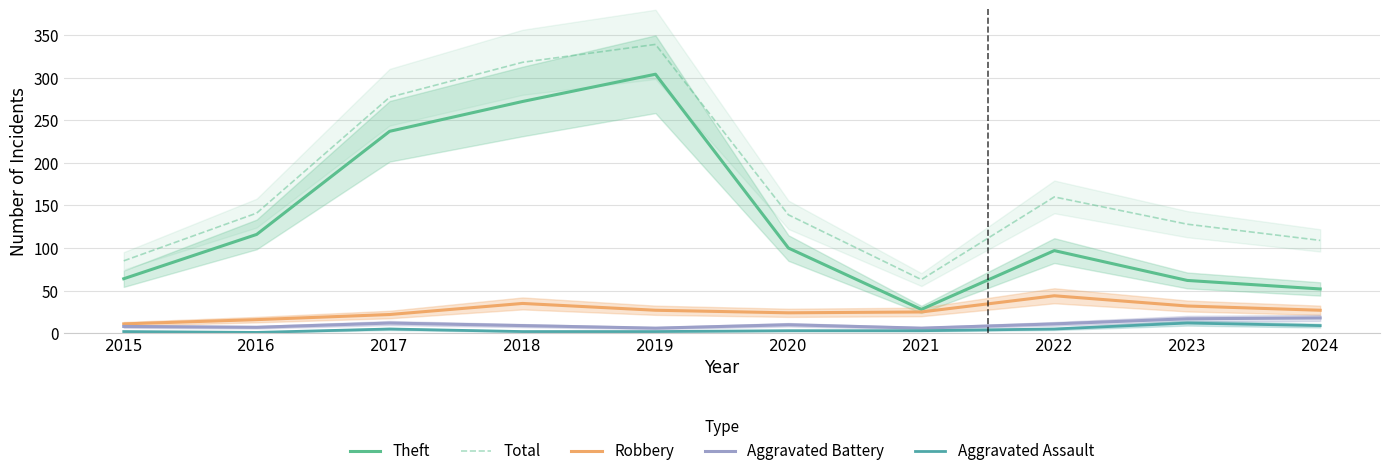

Which series has the largest total across all categories?

Total